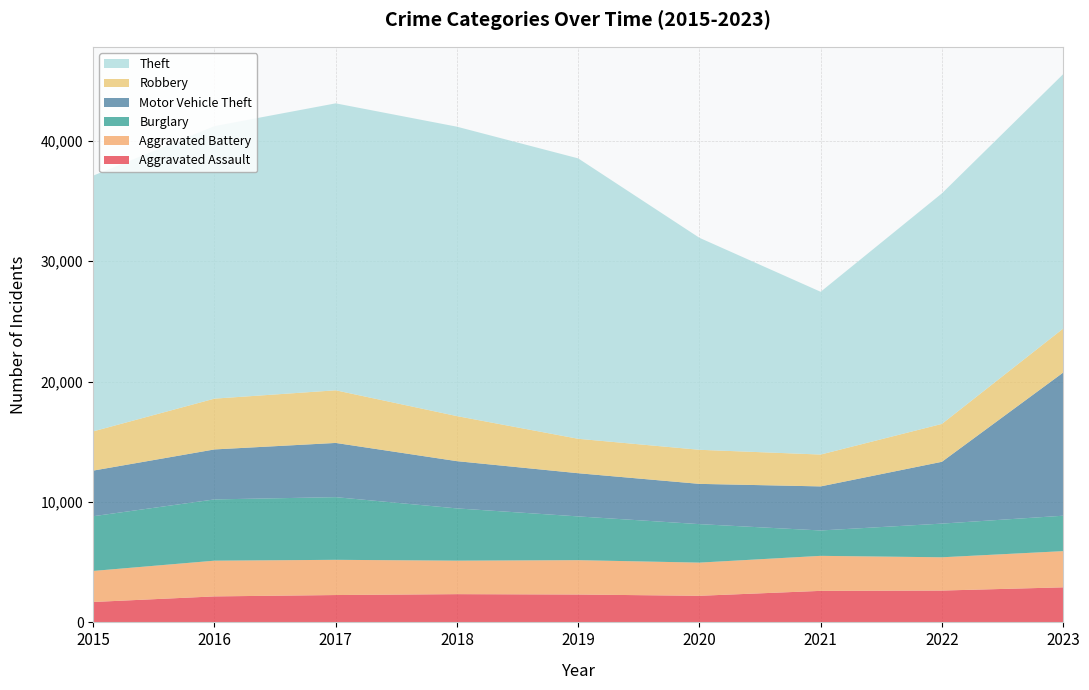

Reading left to right, list all the values displayed in this chart.

Aggravated Assault: 1695	2159	2272	2346	2316	2209	2619	2645	2912
Aggravated Battery: 2580	2968	2926	2783	2854	2757	2909	2764	3008
Burglary: 4545	5089	5206	4340	3634	3197	2108	2797	2941
Motor Vehicle Theft: 3790	4152	4504	3925	3588	3344	3661	5135	11889
Robbery: 3258	4220	4372	3743	2860	2831	2646	3147	3654
Theft: 21246	22642	23838	24042	23295	17611	13521	19151	21135